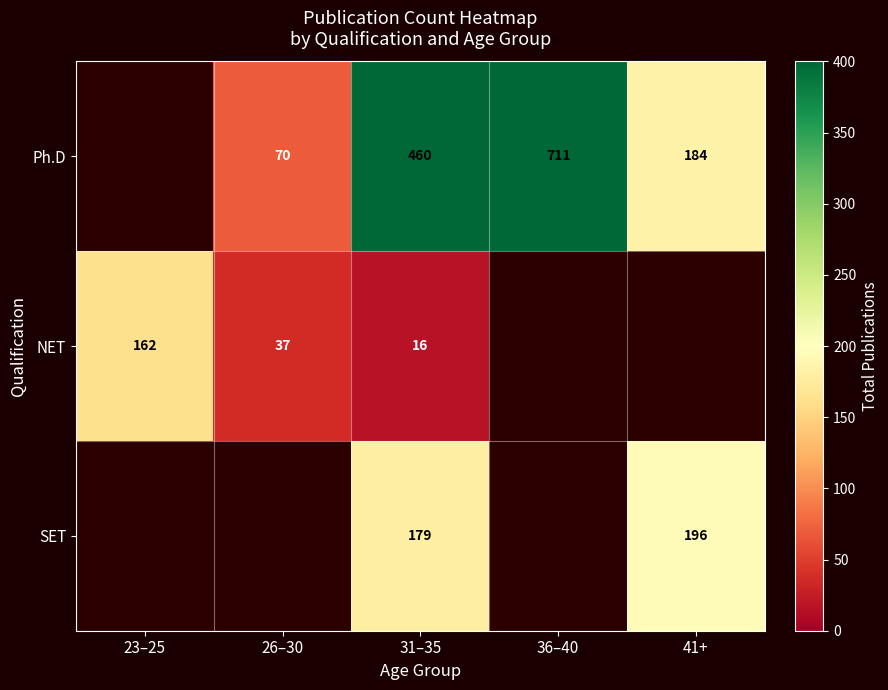

Which has a higher value, 41+ or 26–30?

41+